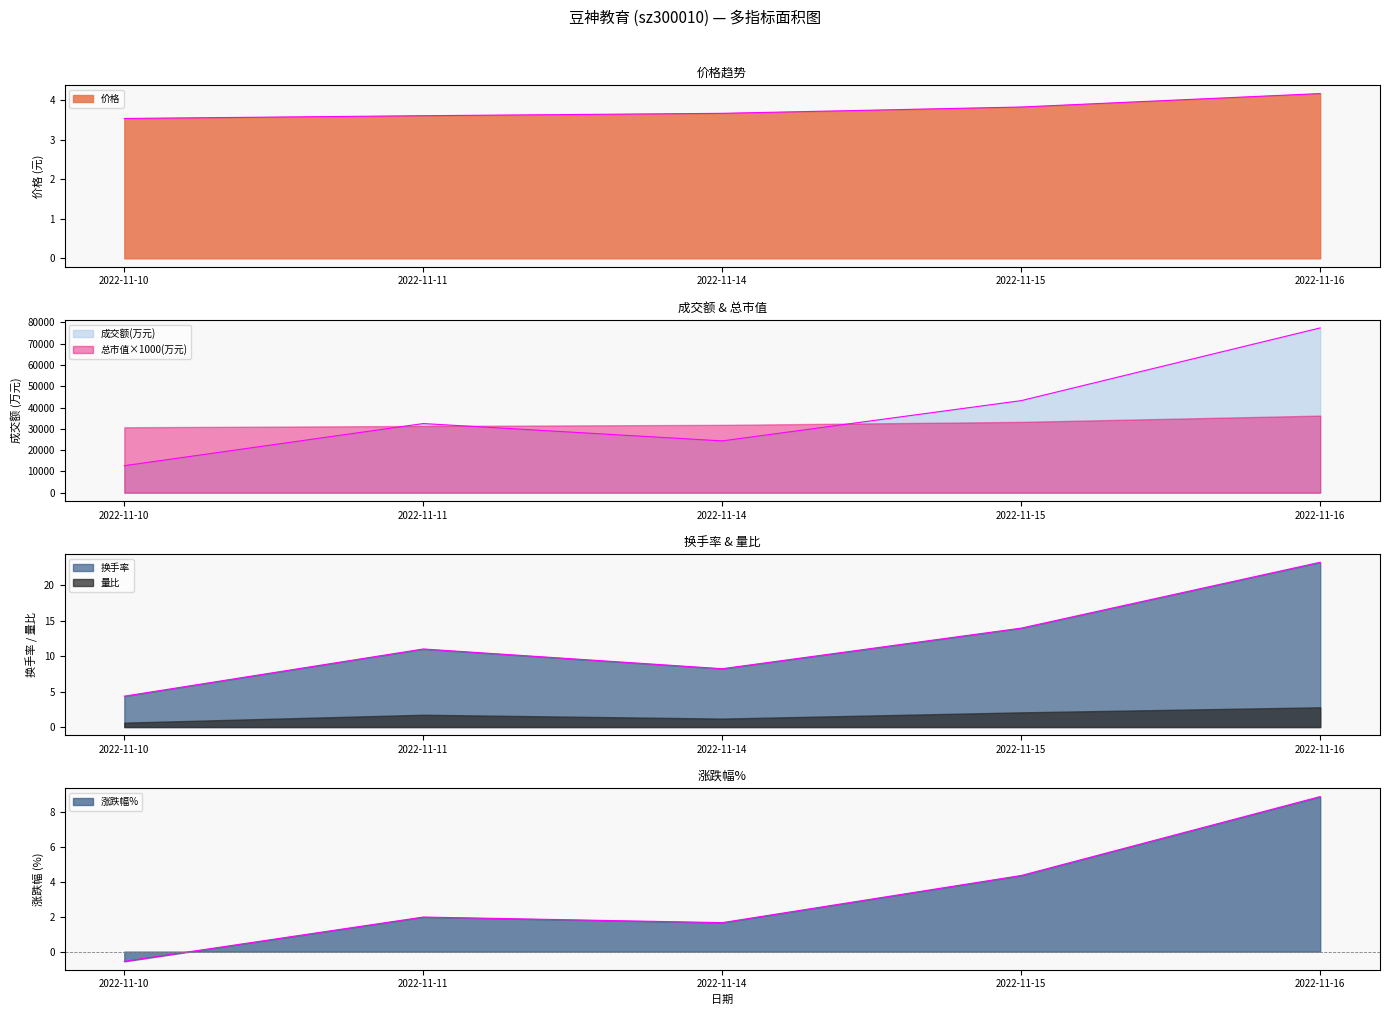

Which label corresponds to the smallest value in the chart?

2022-11-10